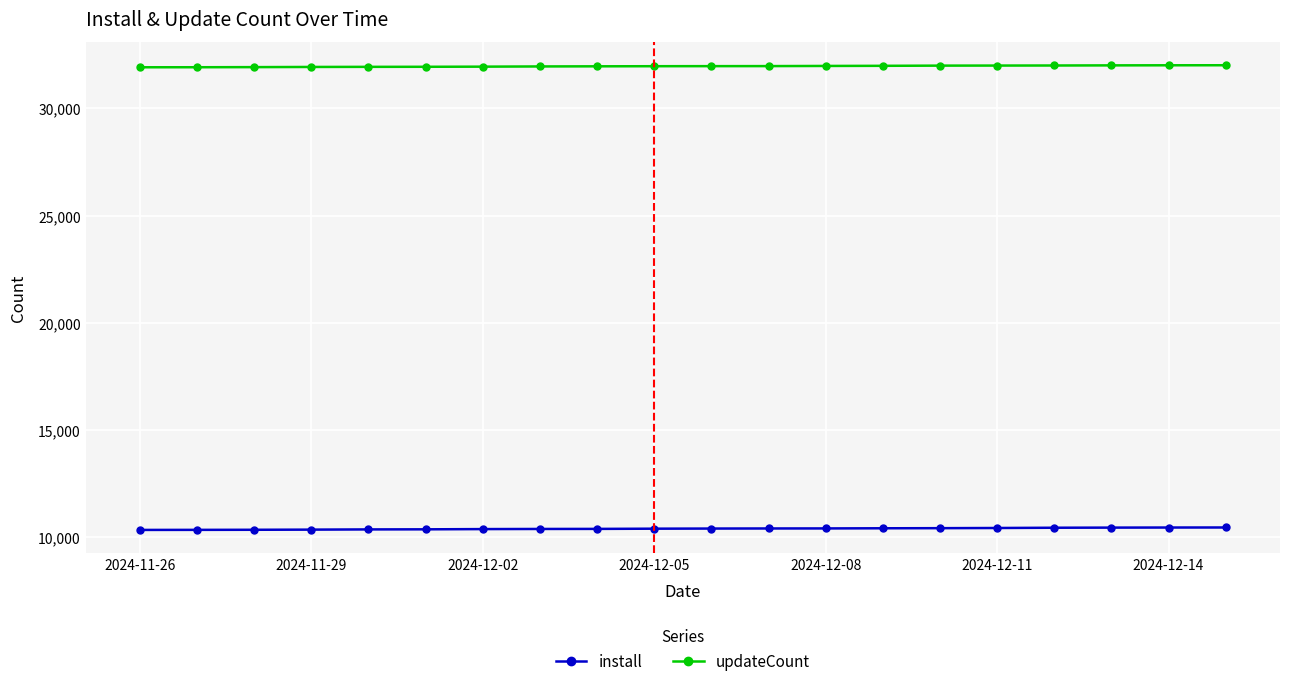

What is the average value of the install series?

10401